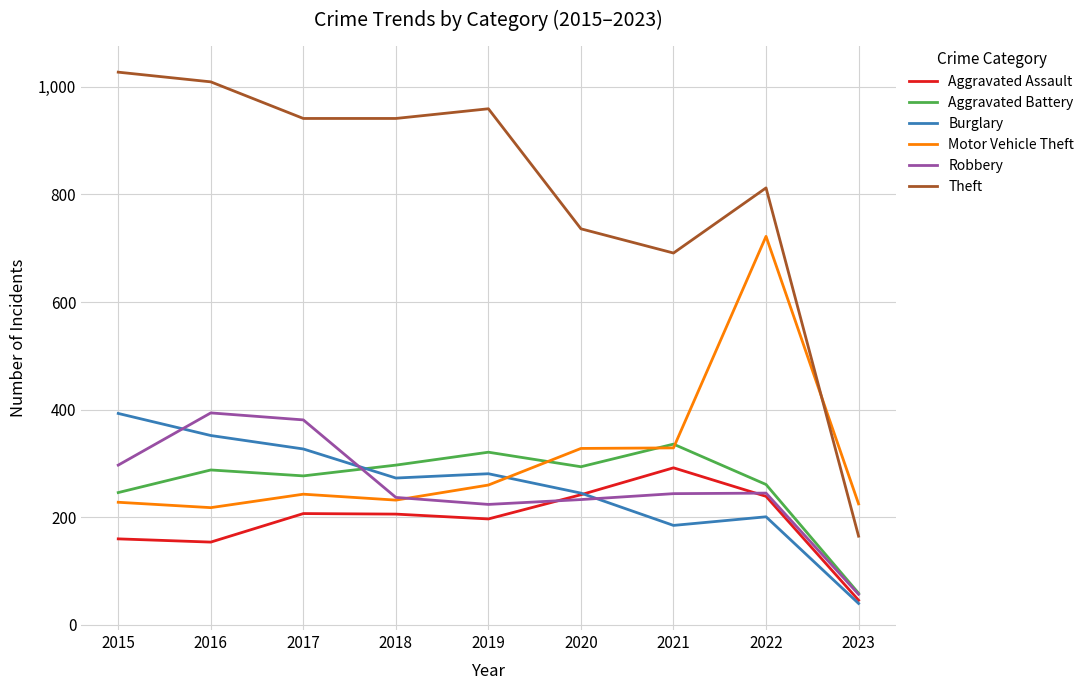

After their last crossing, which series has the higher values: Motor Vehicle Theft or Burglary?

Motor Vehicle Theft